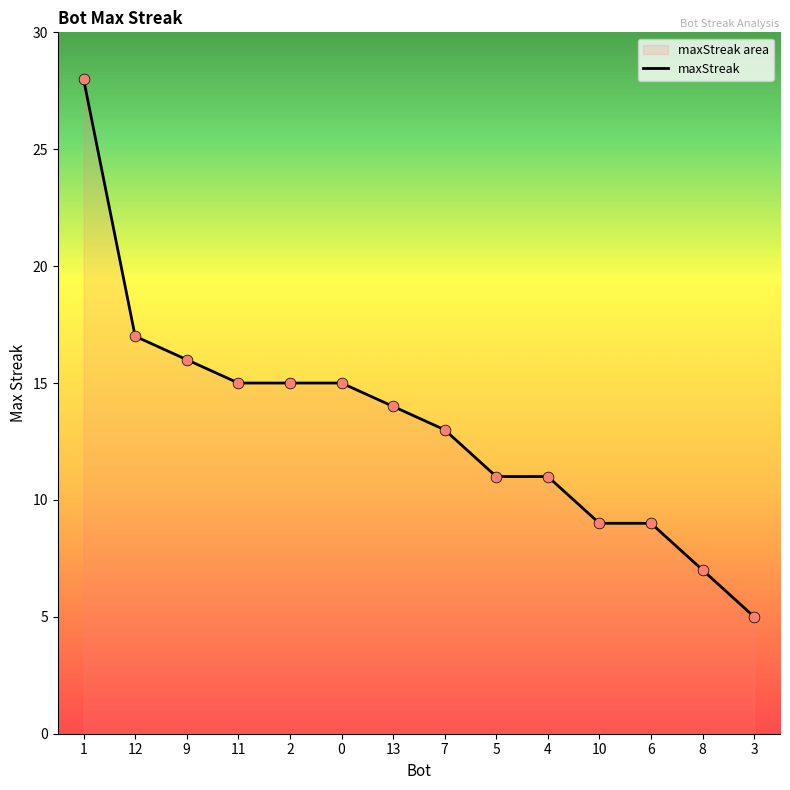

What is the change in value from 11 to 3?

-10